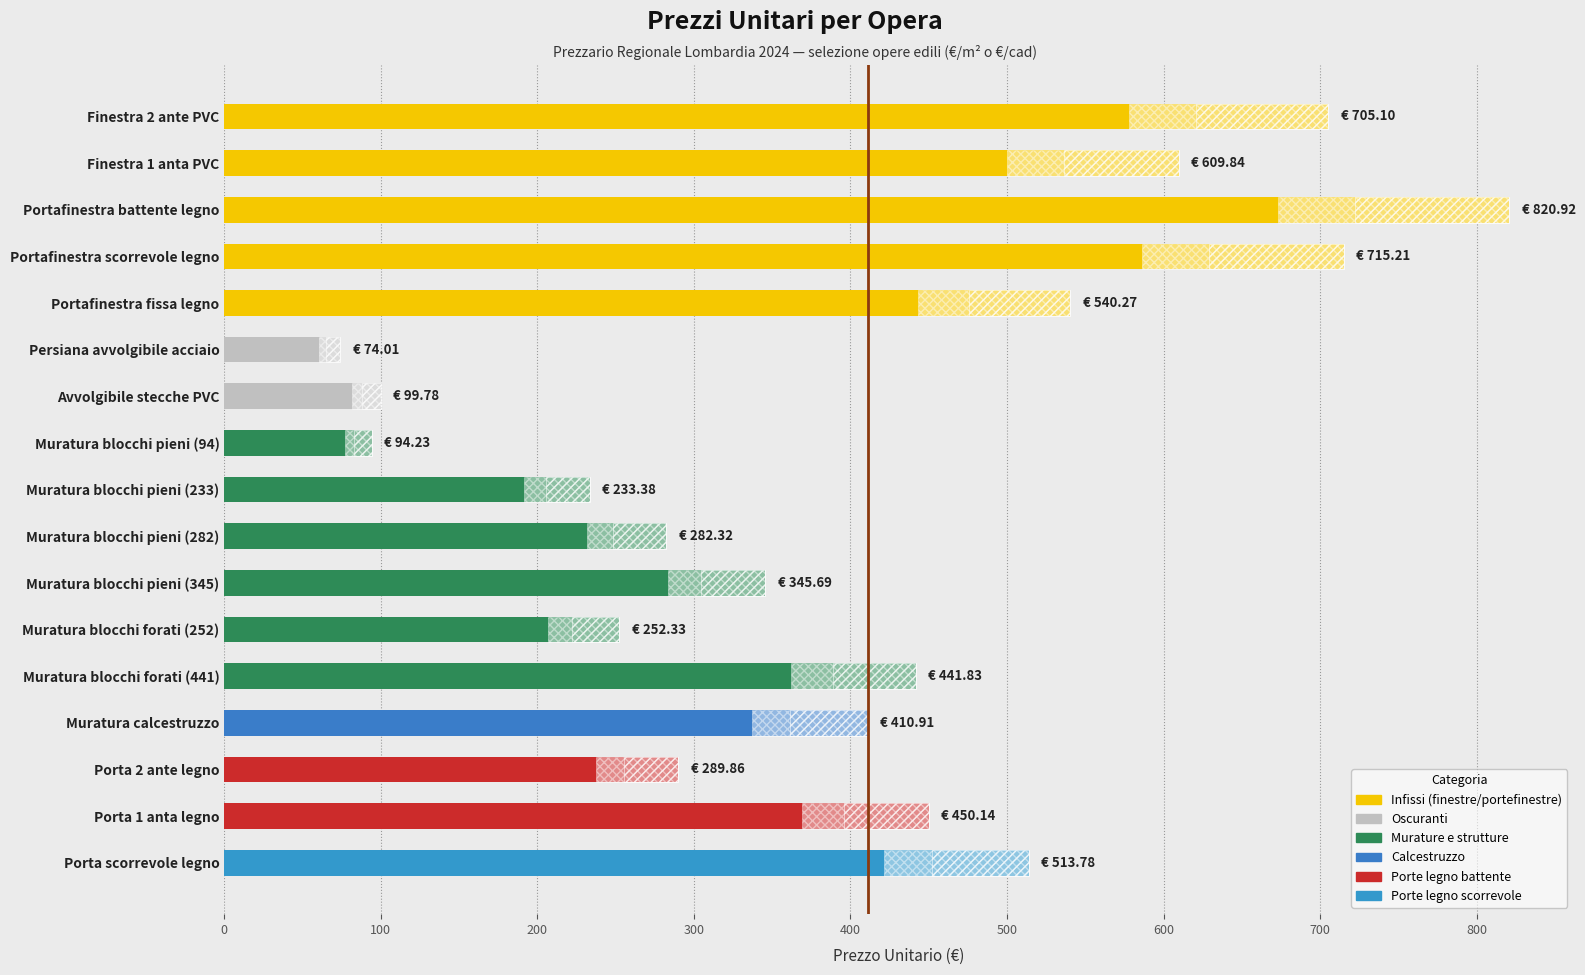

Are the bars horizontal?

Yes